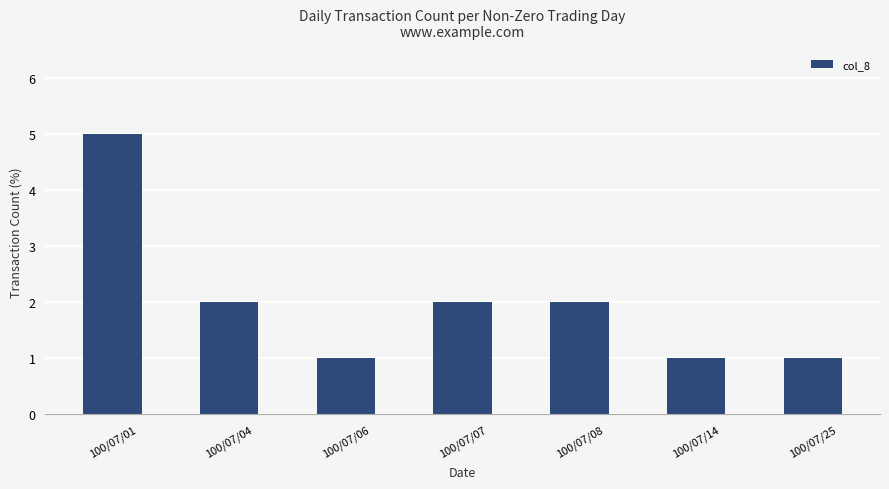

What is the difference between the maximum and minimum values?

4